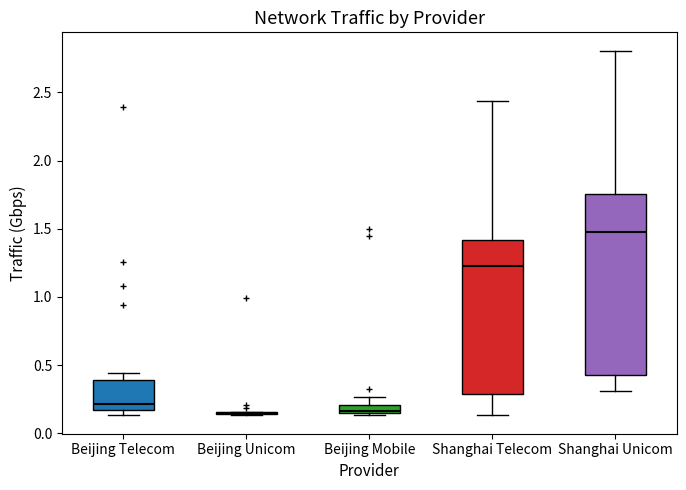

Where is the lower edge of the box for Beijing Telecom on the y-axis? The values are not printed on the chart, so give them approximately, as read against the axis.

0.15